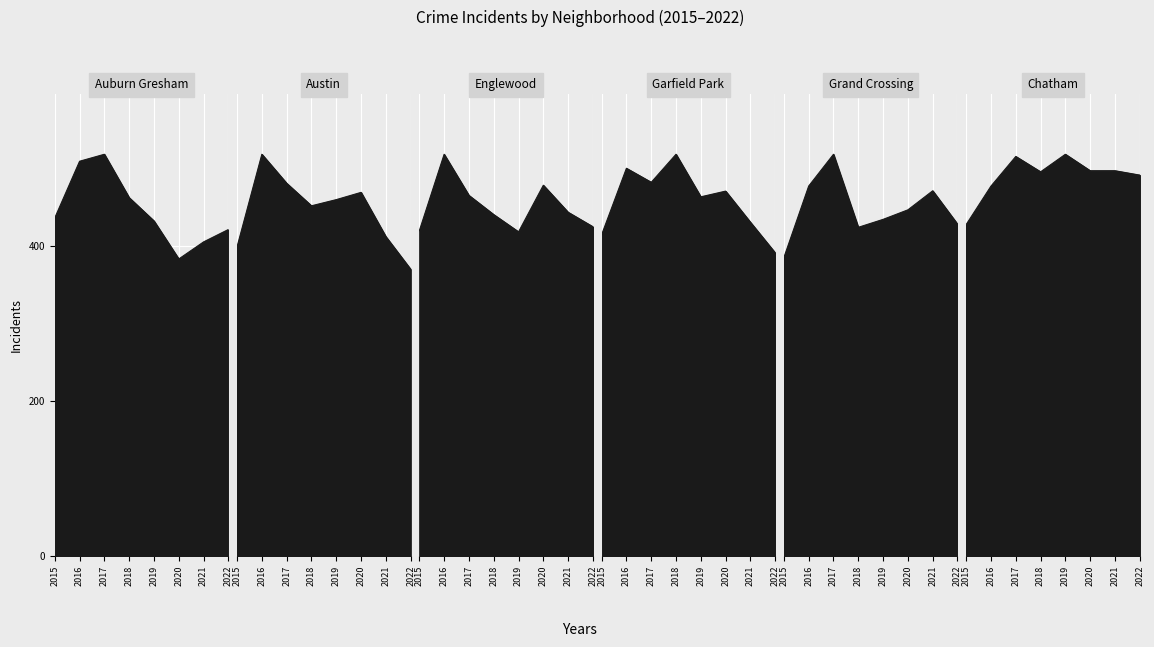

Between 2019 and 2022, which series saw the biggest shift?

Austin